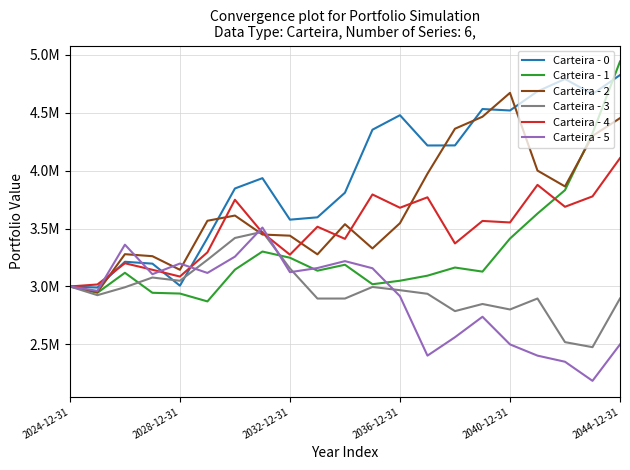

Which series has the largest total across all categories?

Carteira - 0